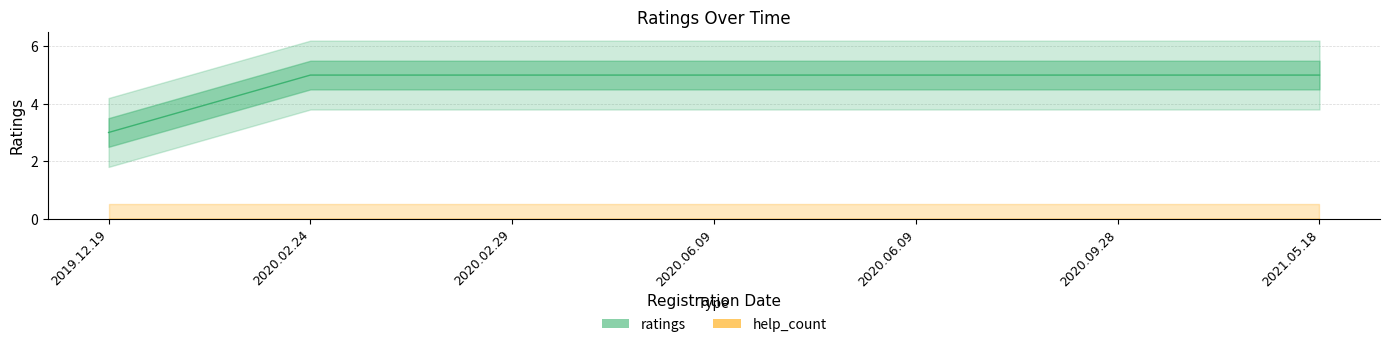

Reading left to right, transcribe all the data shown in this chart.

3	5	5	5	5	5	5